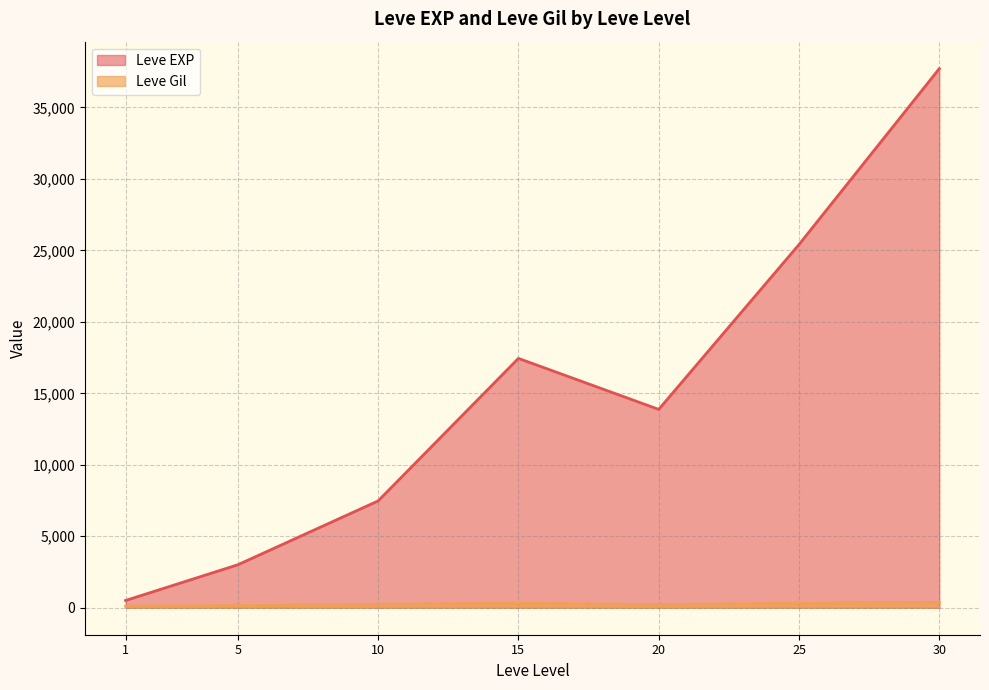

Count the number of data series in this chart.

2